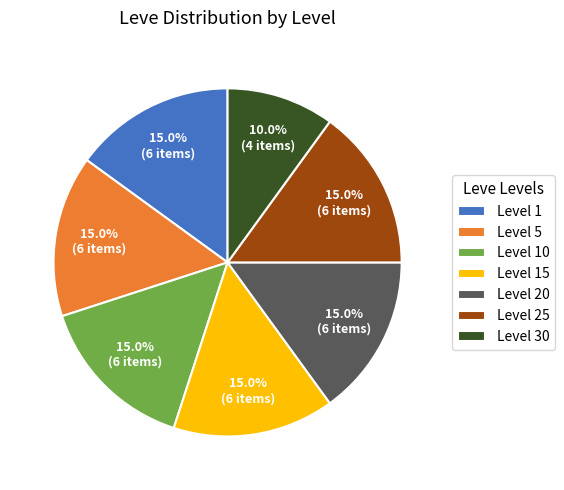

Does Level 20 represent more than half of the total?

No